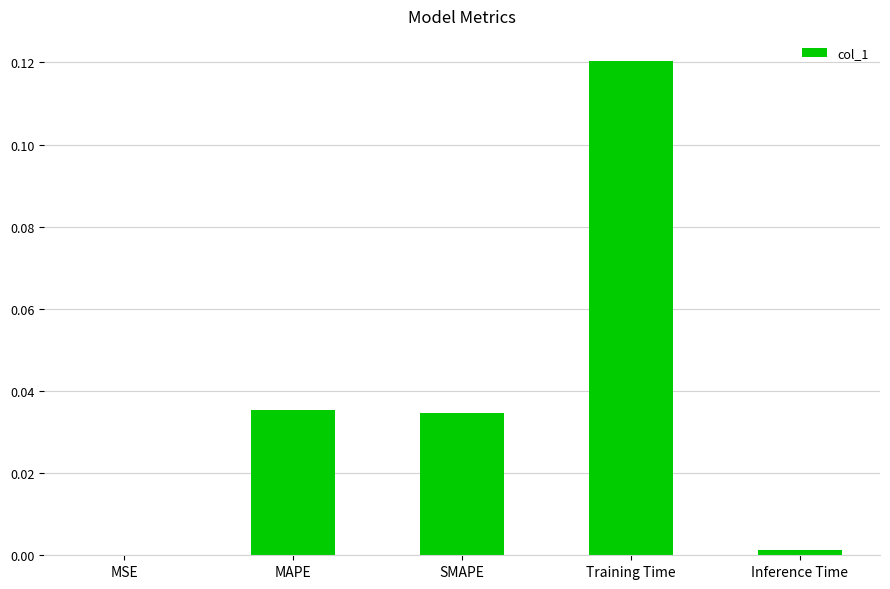

Where is the data nearest to the value 0?

MSE